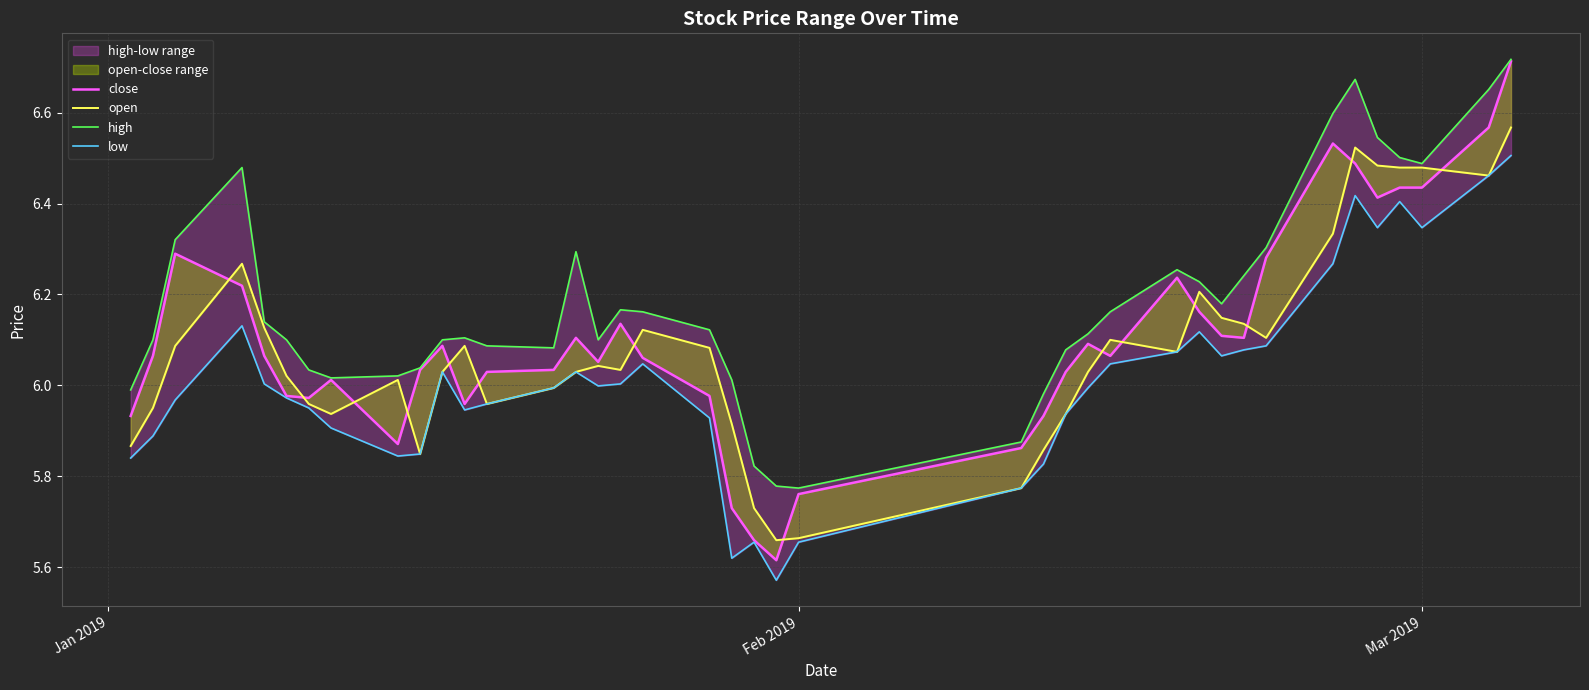

True or false: close and low cross at least once.

False